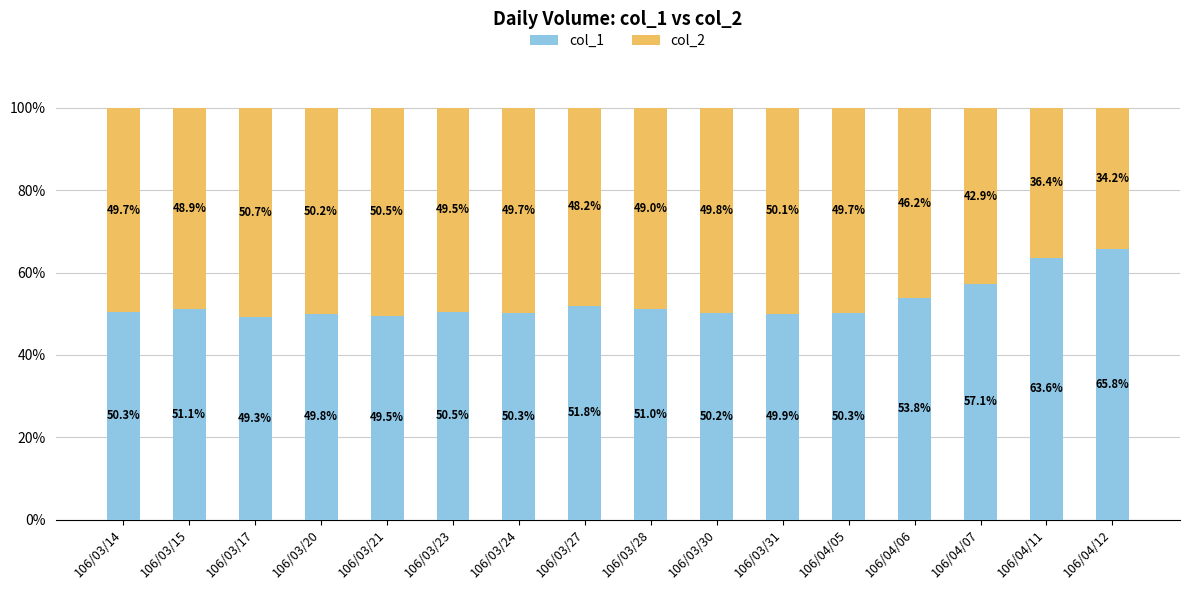

At which label is col_1 closest to 57?

106/04/07